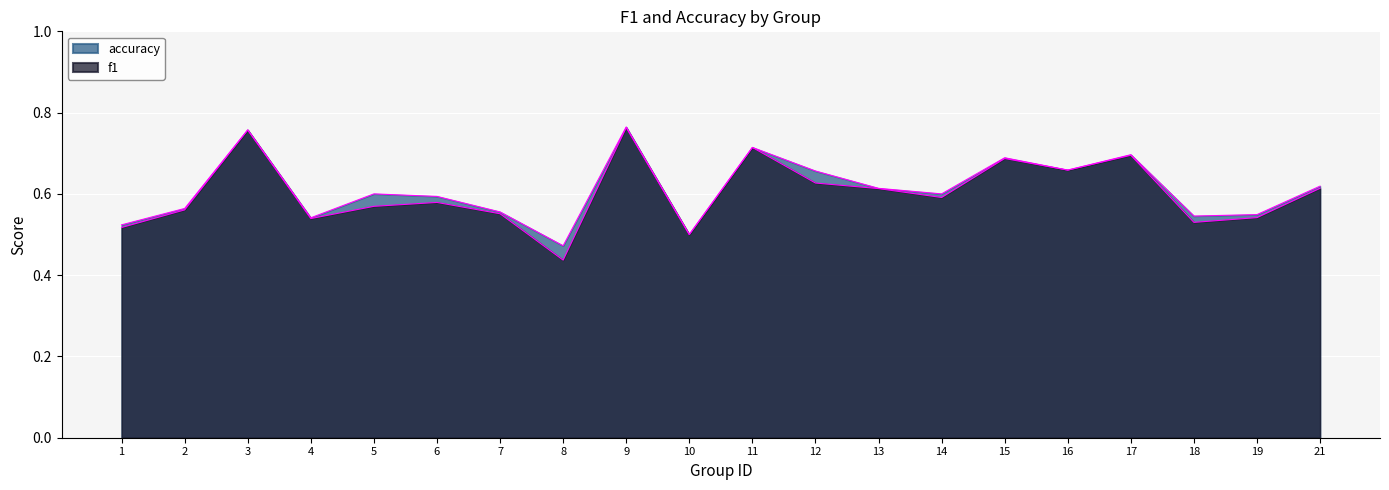

What is the value of the accuracy point at the 7th from the left?

0.6